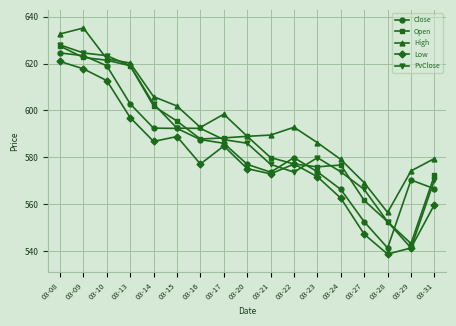

The Close series shows 869.0 at 03-10. True or false?

False